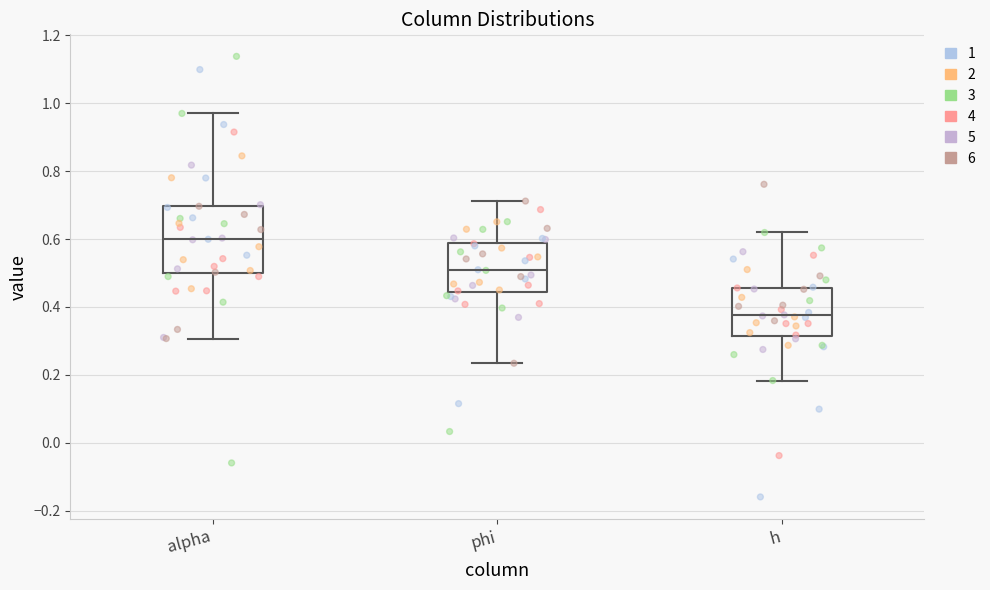

Reading left to right, read every box against the y-axis: the position of its median line, the range the box covers, and the ends of its whiskers. The values are not printed on the chart, so give them approximately, as read against the axis.

alpha: median 0.60, box 0.50 to 0.70, whiskers 0.30 to 0.98
phi: median 0.50, box 0.44 to 0.58, whiskers 0.24 to 0.72
h: median 0.38, box 0.32 to 0.46, whiskers 0.18 to 0.62